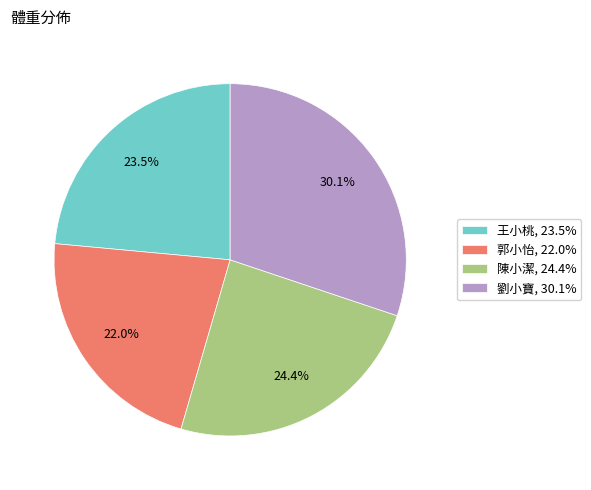

True or false: 陳小潔 accounts for 24% of the total.

True